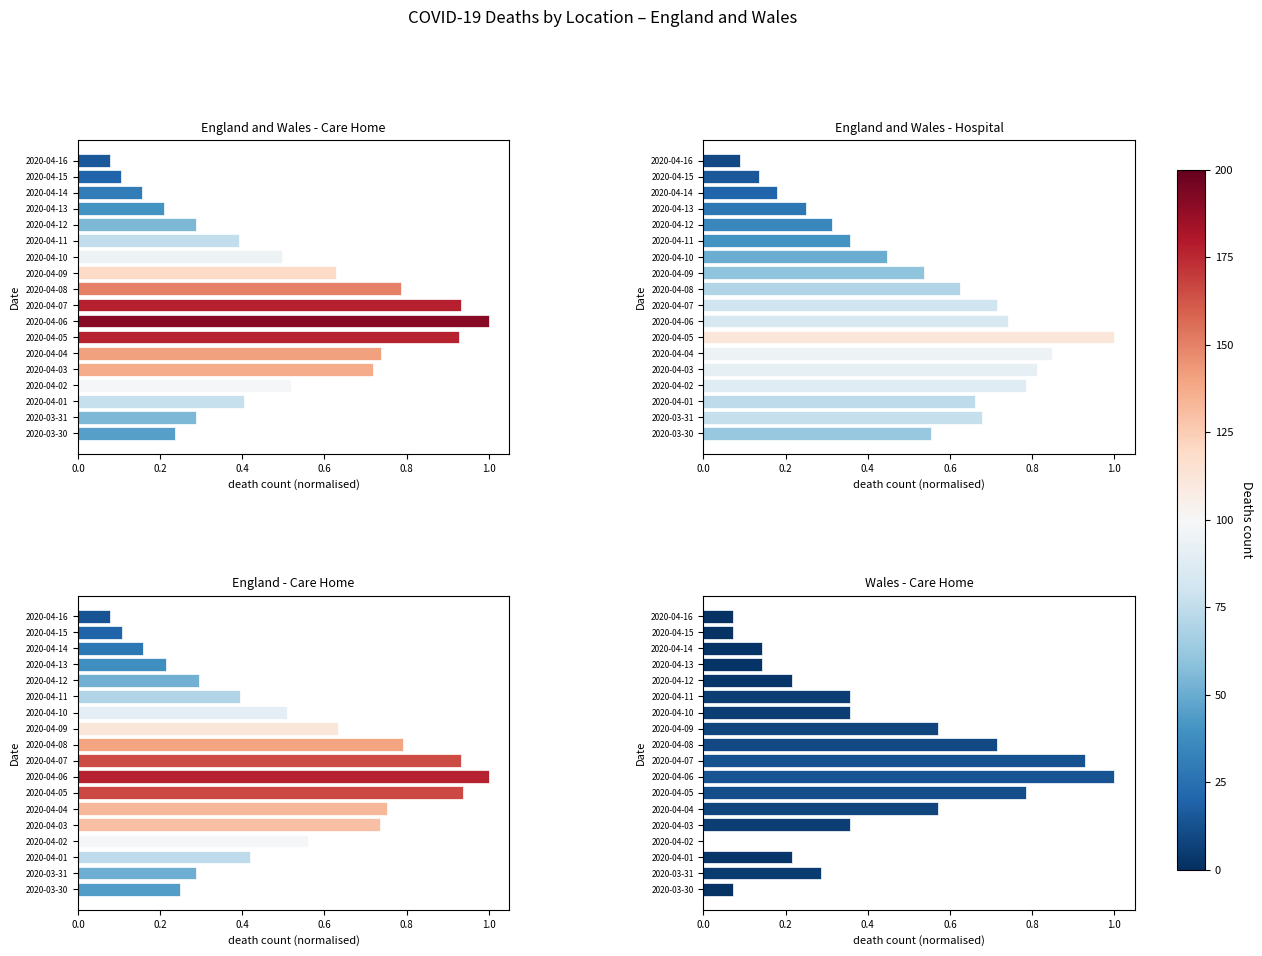

What is the sum of all England and Wales - Care Home values?

8.9